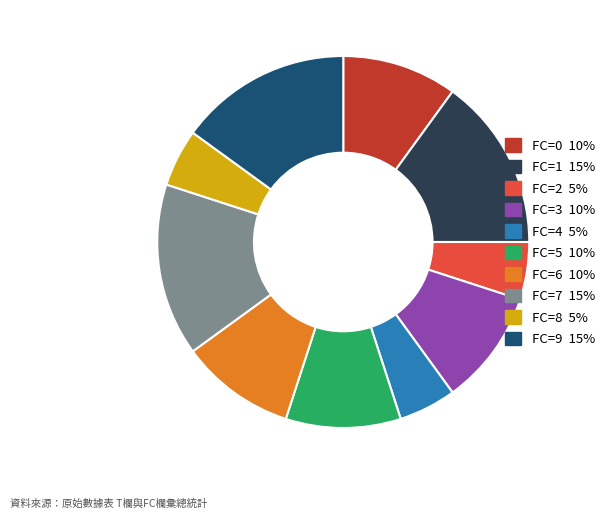

Do FC=0 and FC=9 together represent more than half of the pie?

No